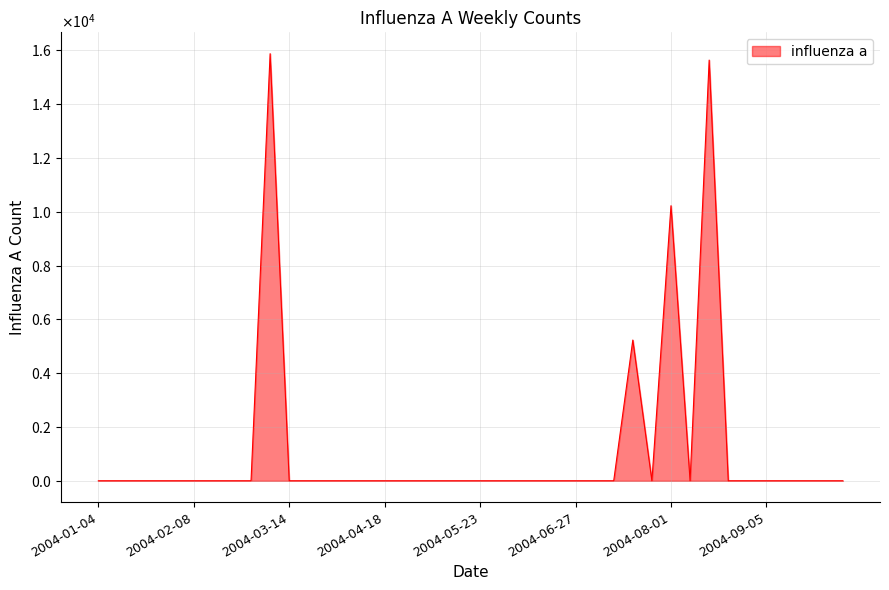

Is this an area chart (filled region under the line)?

Yes